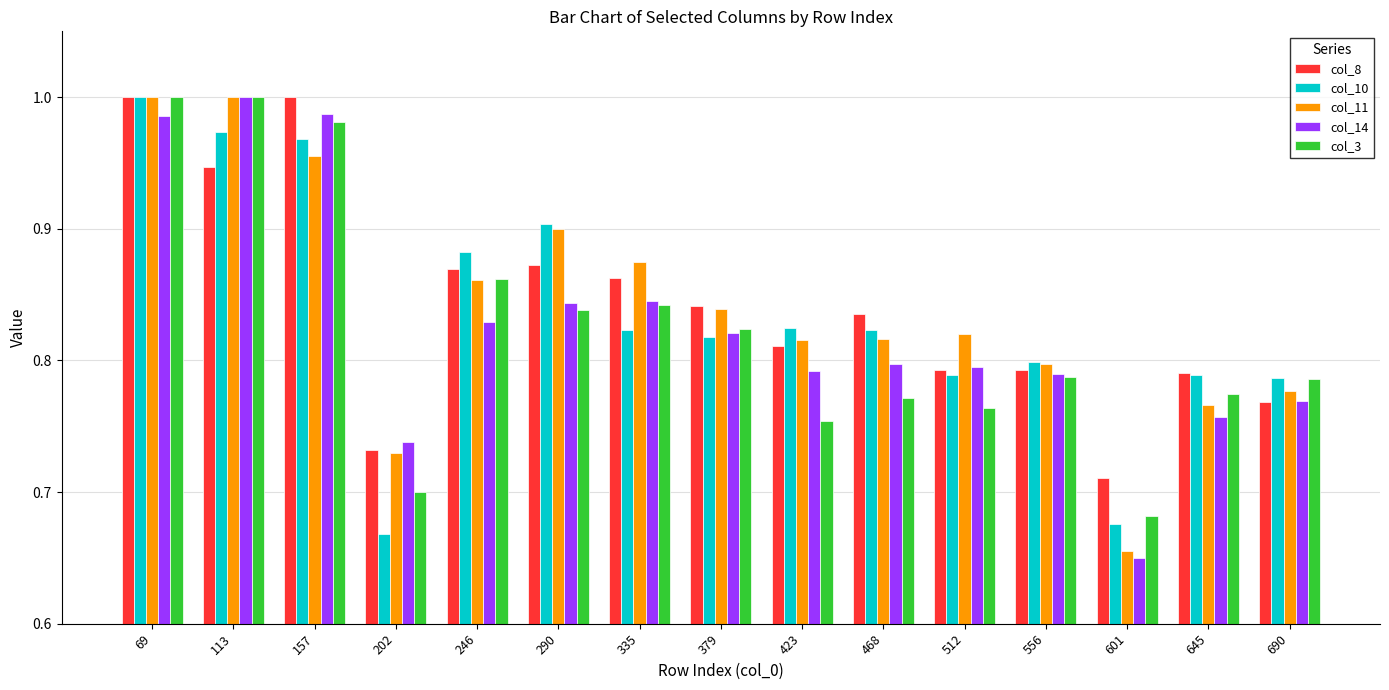

What is the sum of the col_14 values at 246 and 379?

1.7